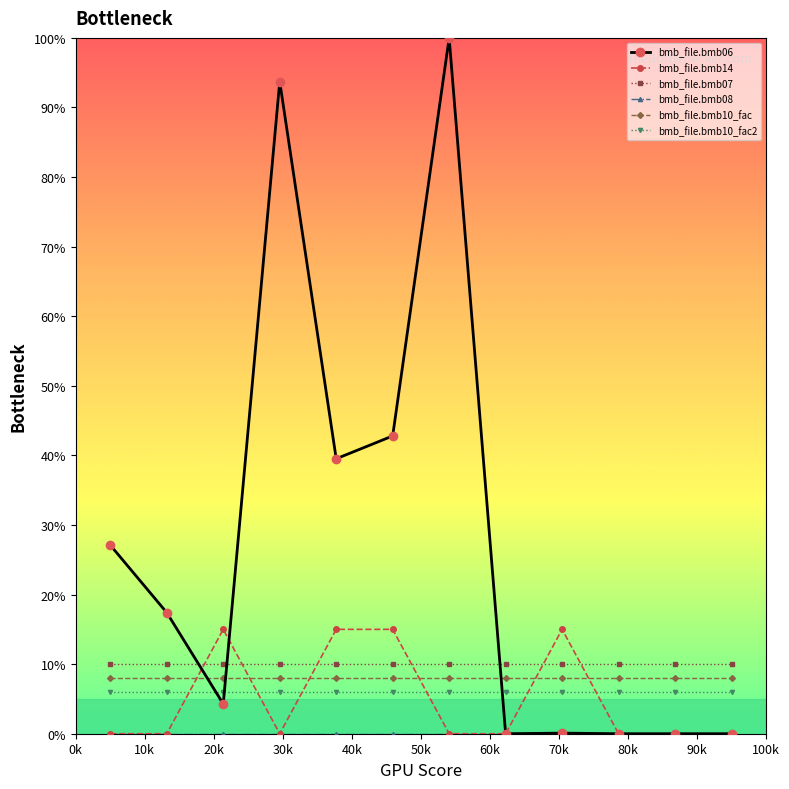

How many intersections are there between bmb_file.bmb06 and bmb_file.bmb10_fac?

3